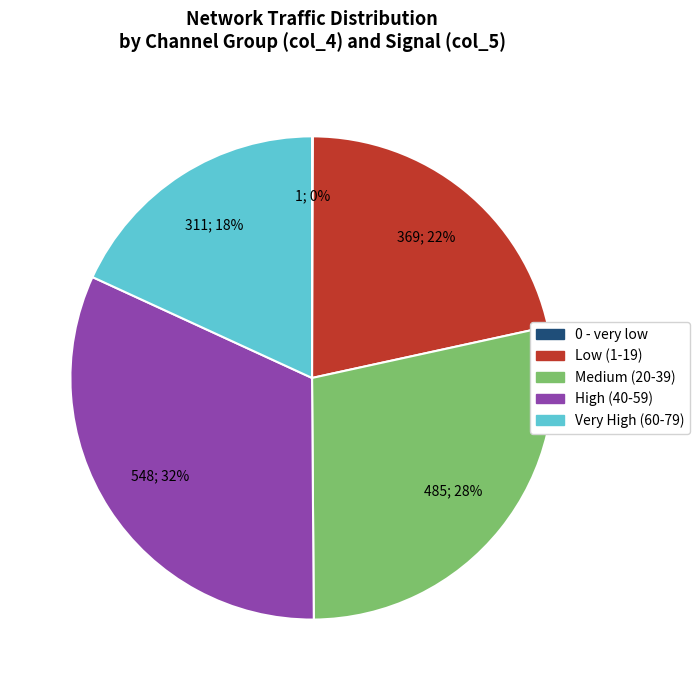

Is there any slice that represents more than half of the pie?

No